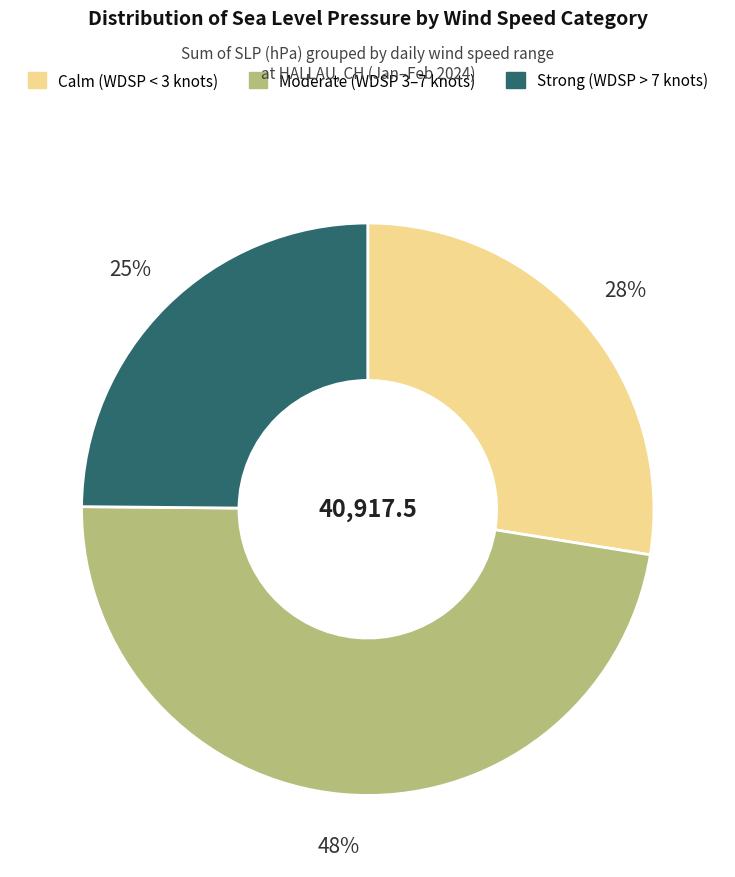

How many segments does this pie chart have?

3